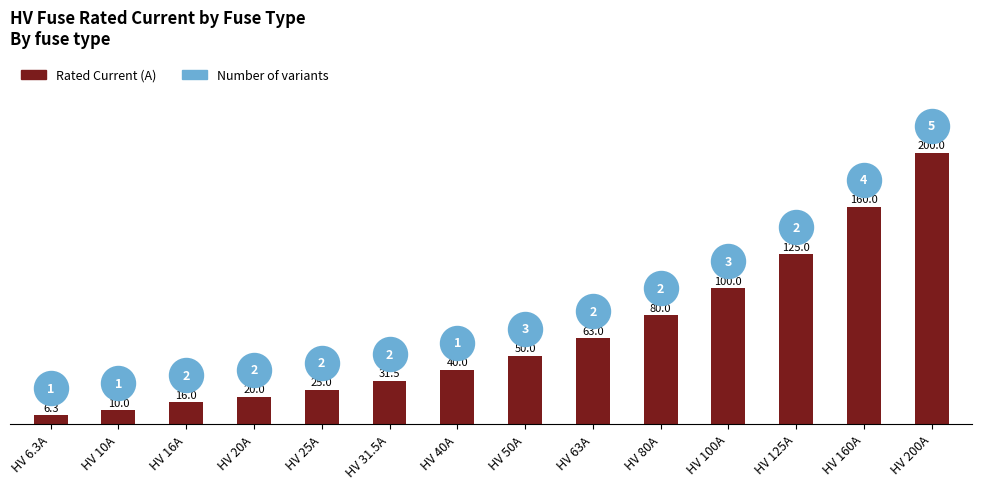

Between HV 80A and HV 10A, which is larger?

HV 80A